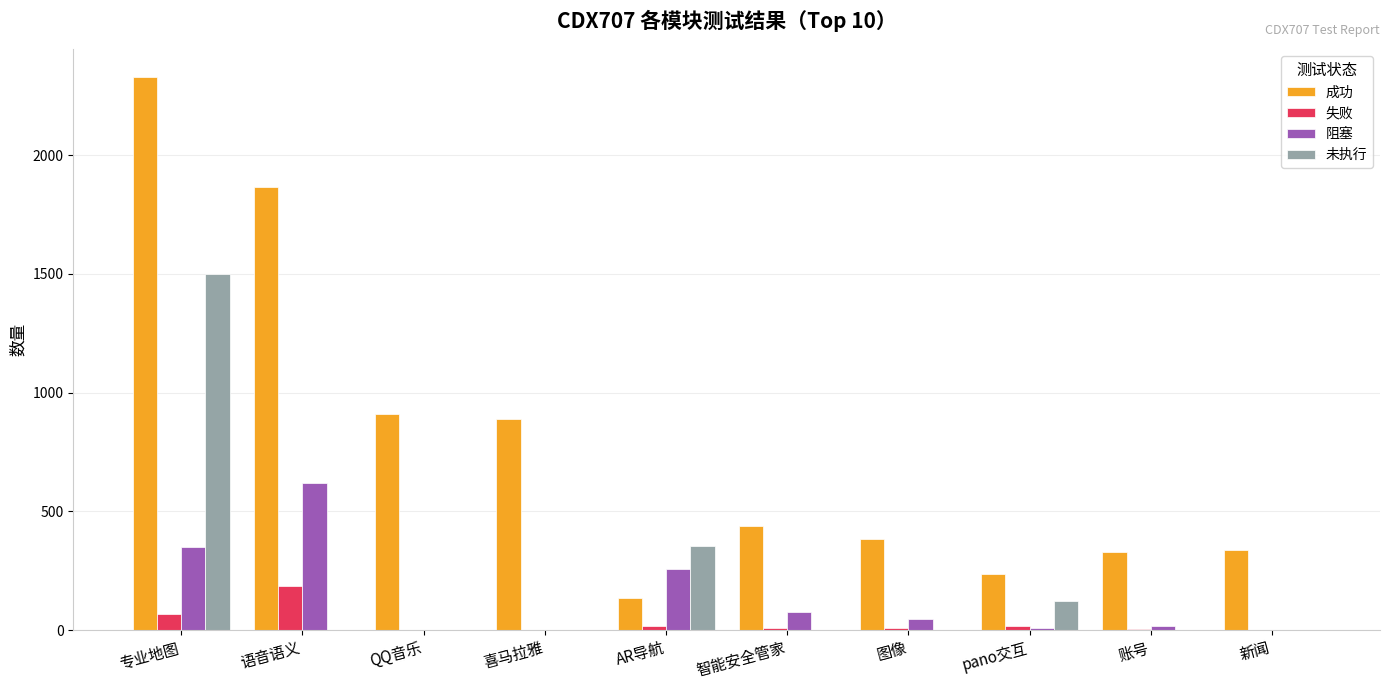

Which category has the highest value in the 失败 series?

语音语义